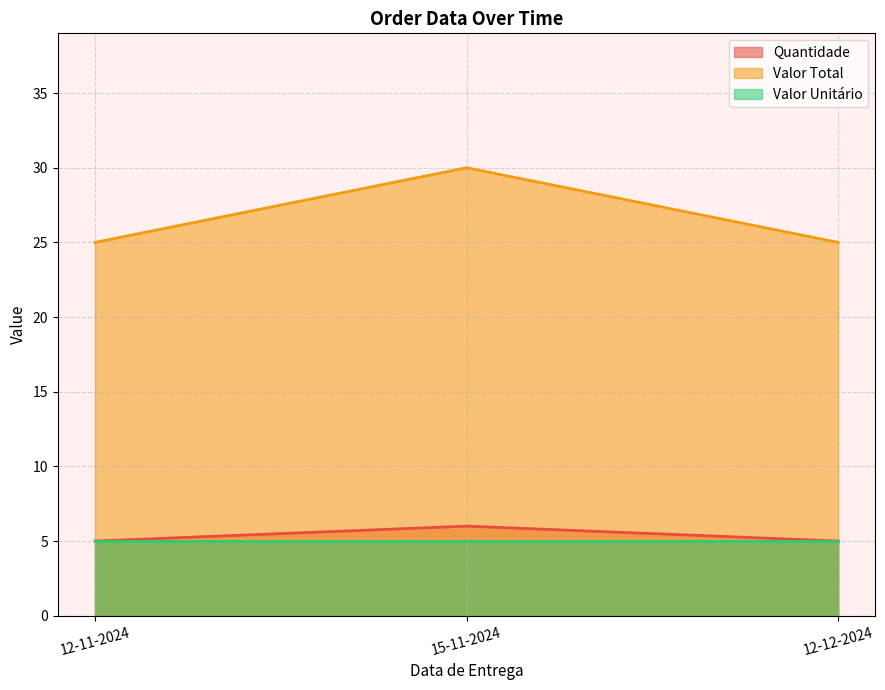

Which series has the largest total across all categories?

Valor Total